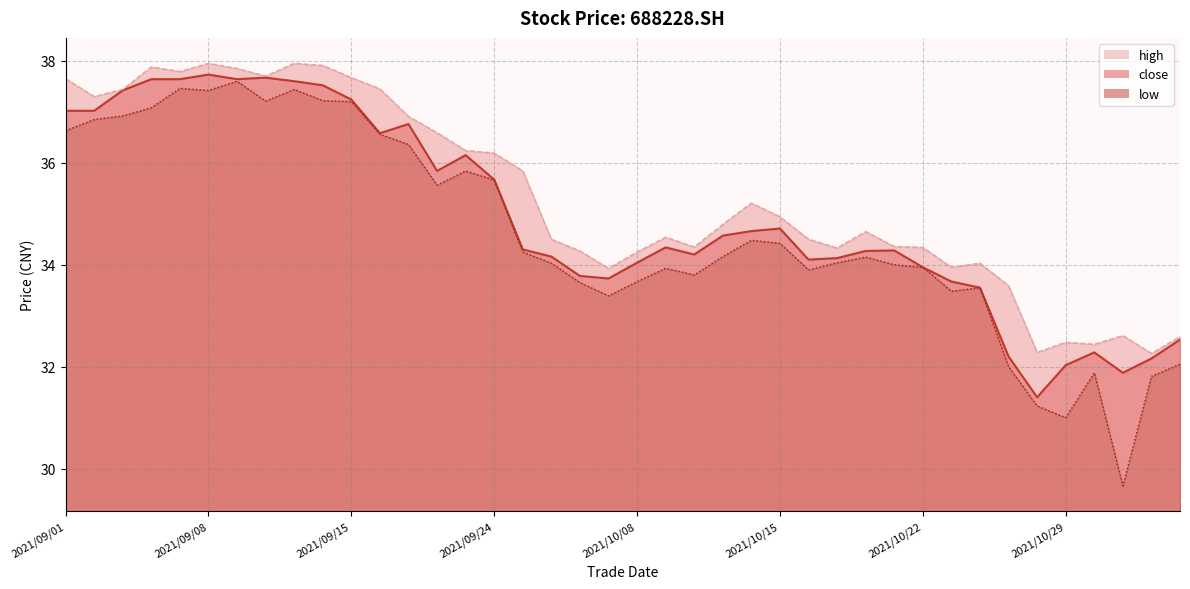

What is the value of the high point at the 15th from the left?

36.2